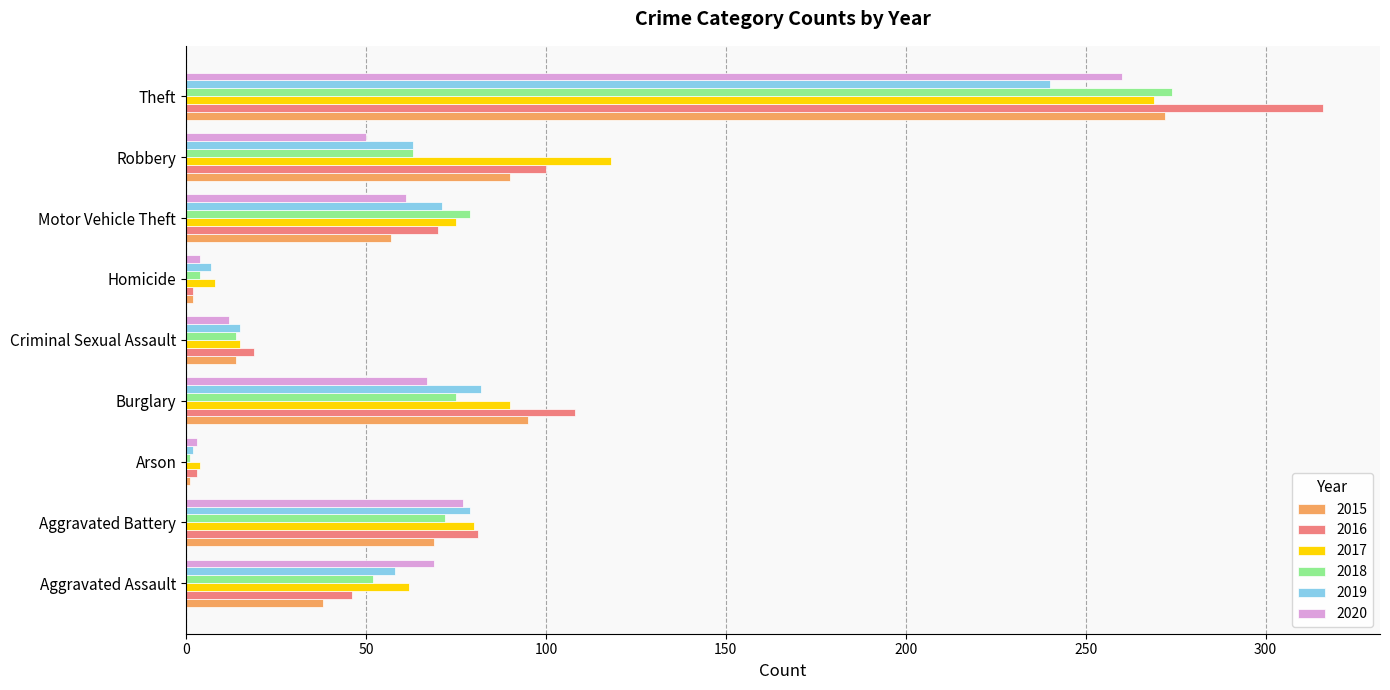

At how many categories does at least one series exceed 225?

1